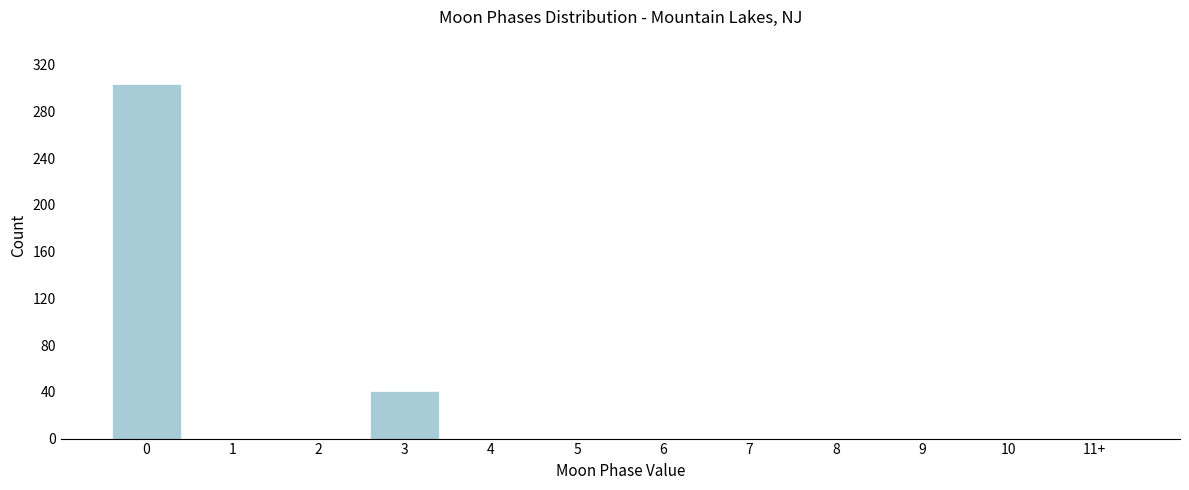

Reading right to left, extract all data points from this chart.

11+=0	10=0	9=0	8=0	7=0	6=0	5=0	4=0	3=41	2=0	1=0	0=303